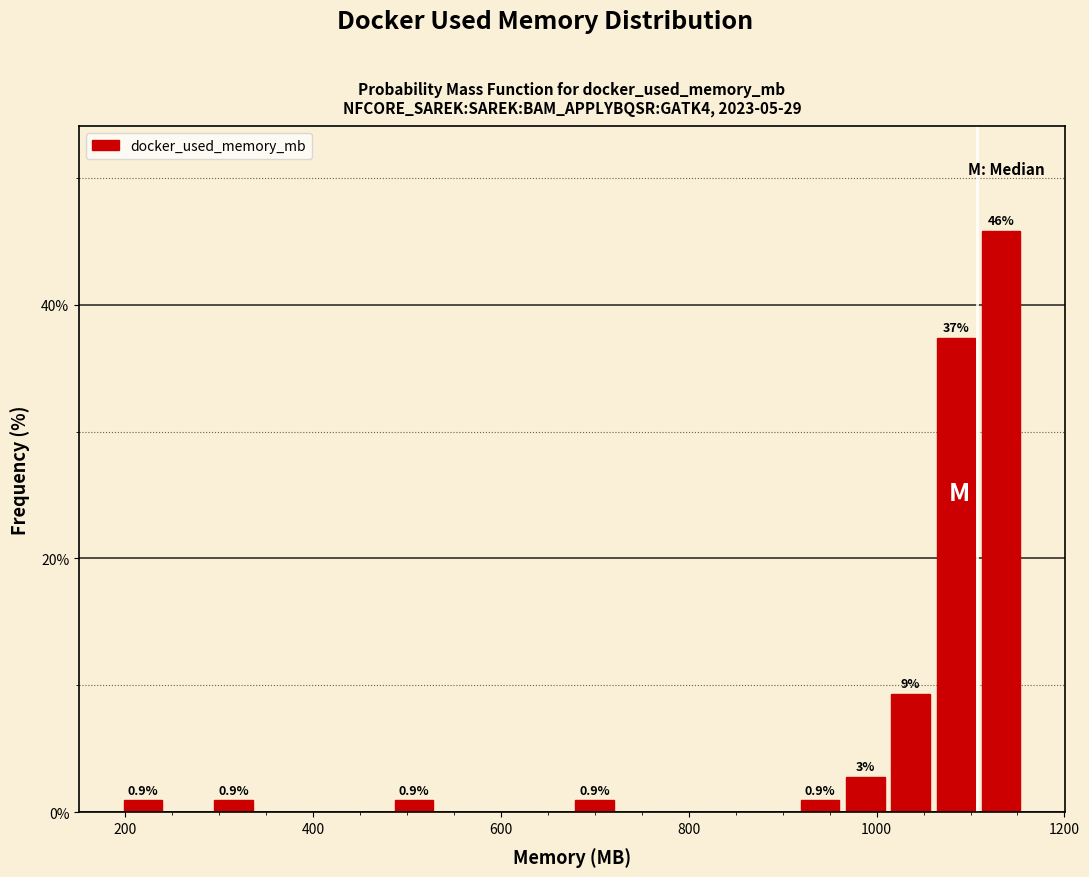

Read against the x-axis, roughly where is the centre of the tallest bar?

1140